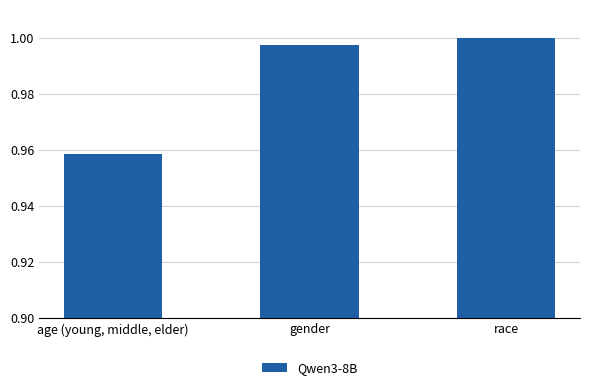

How many data points does each series have?

3